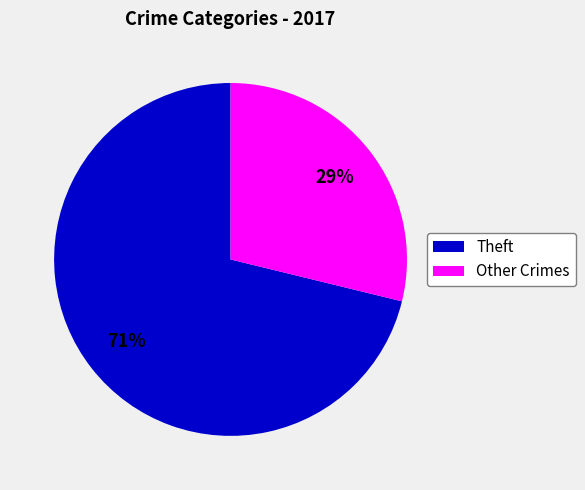

Is there a majority slice in this chart?

Yes